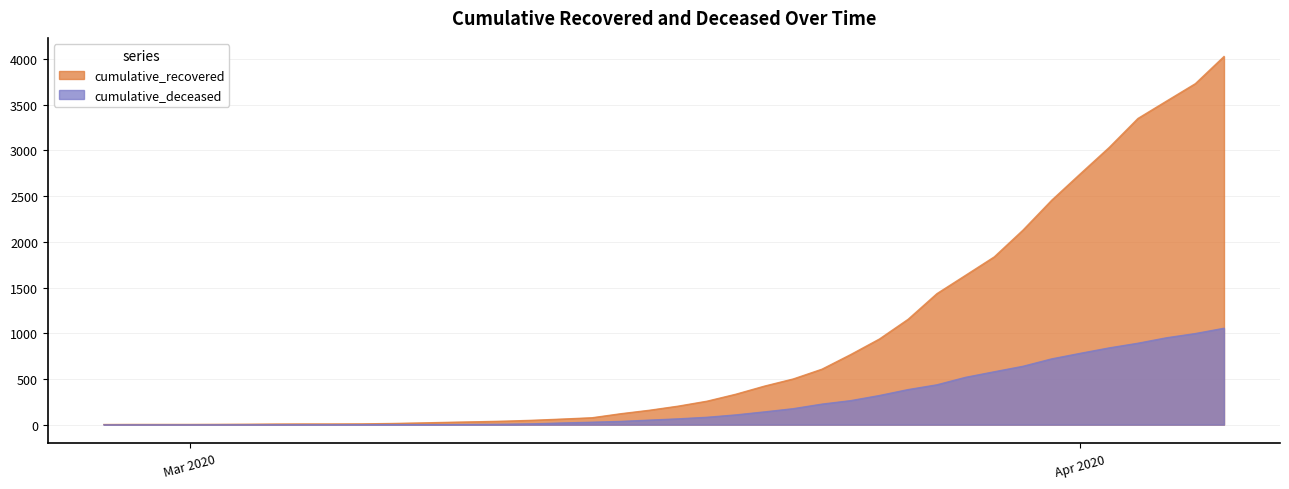

True or false: cumulative_recovered has a value of 195 at 2020-03-22.

False